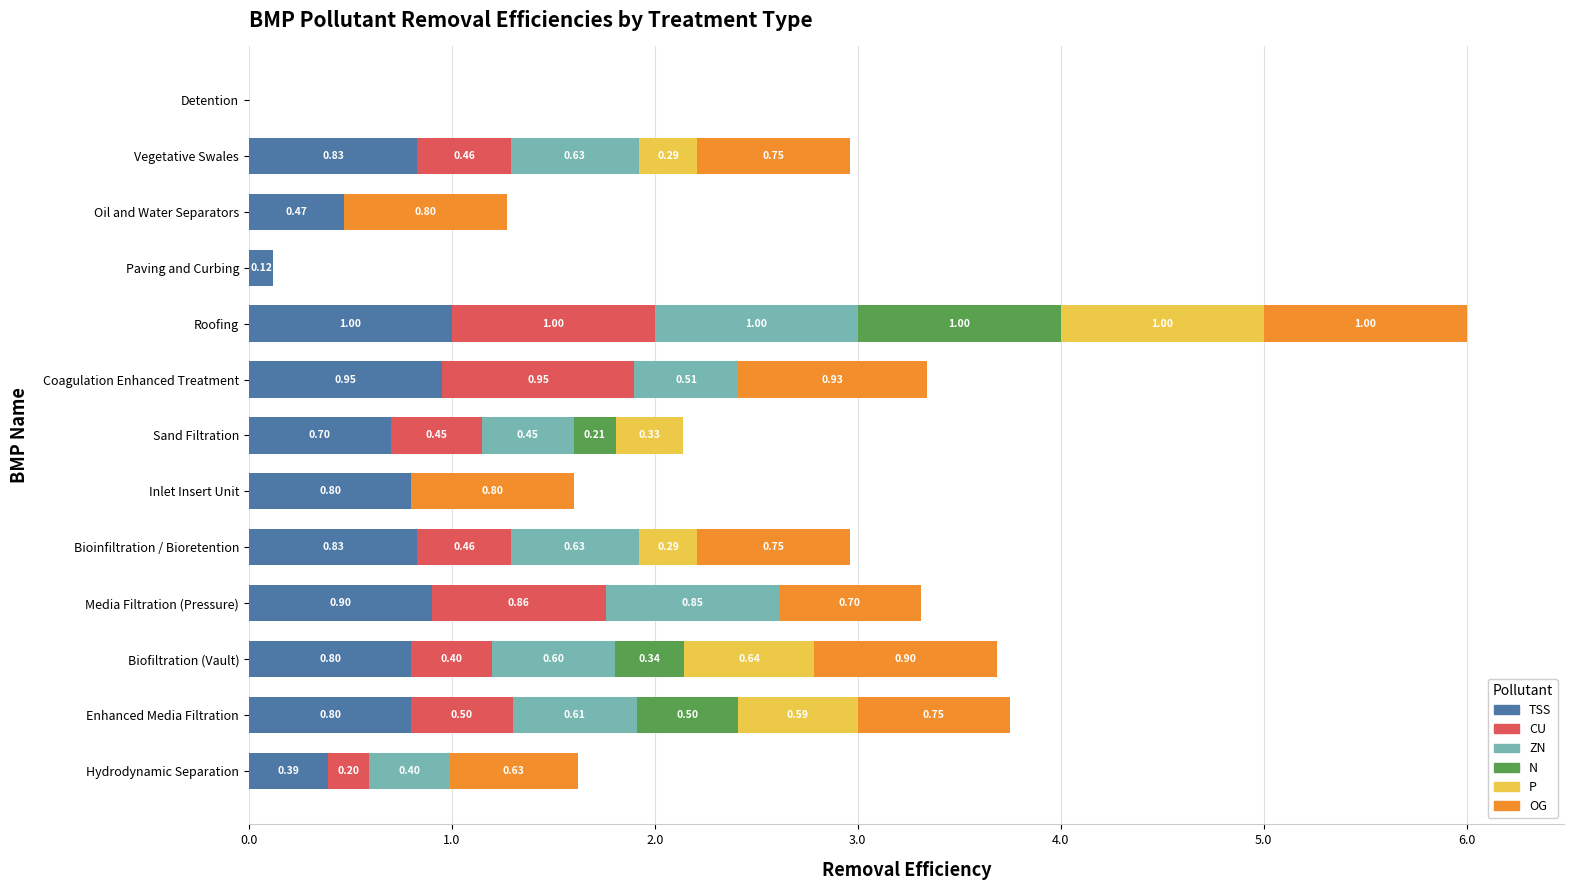

At which category is the sum across all series the highest?

Roofing